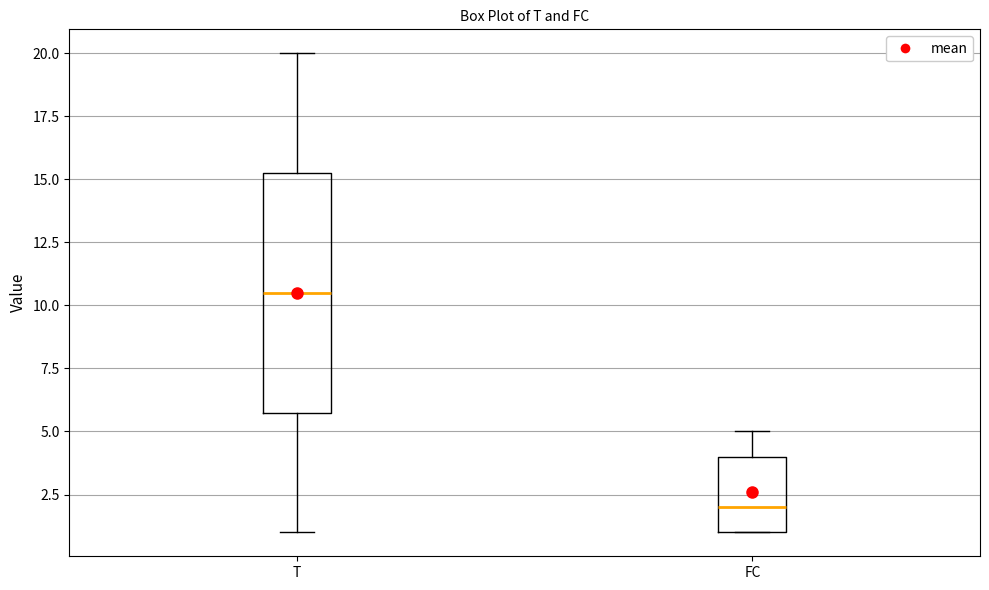

Where does the upper whisker of the box for FC end on the y-axis? The values are not printed on the chart, so give them approximately, as read against the axis.

5.0